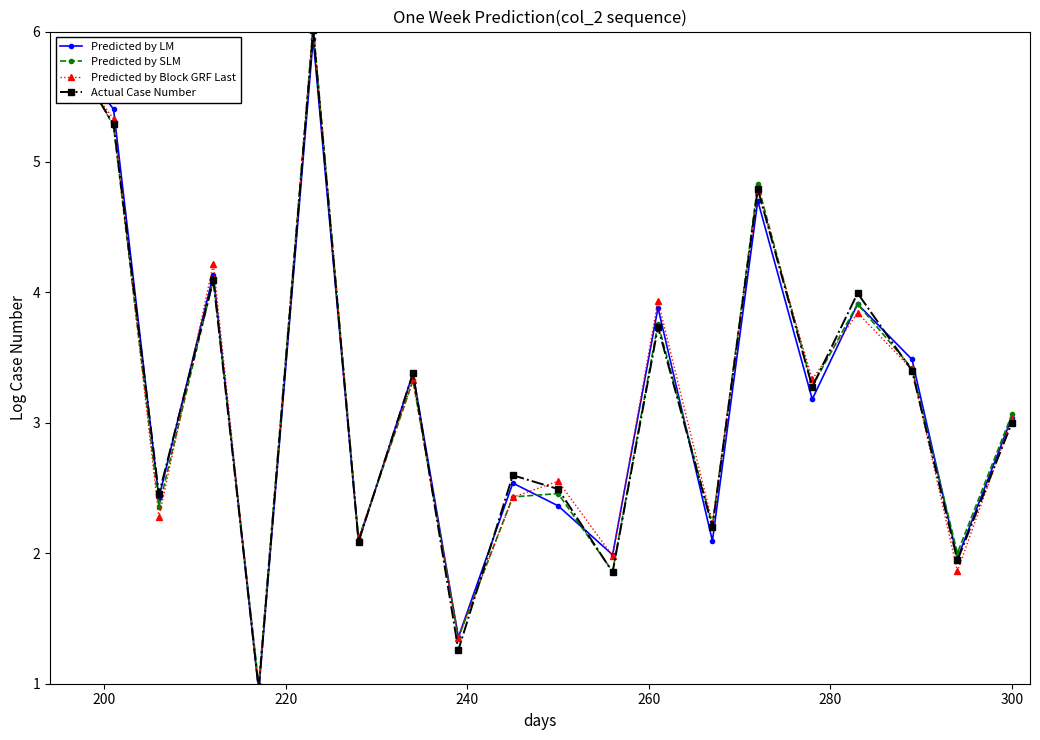

How many times do Actual Case Number and Predicted by SLM cross each other?

8